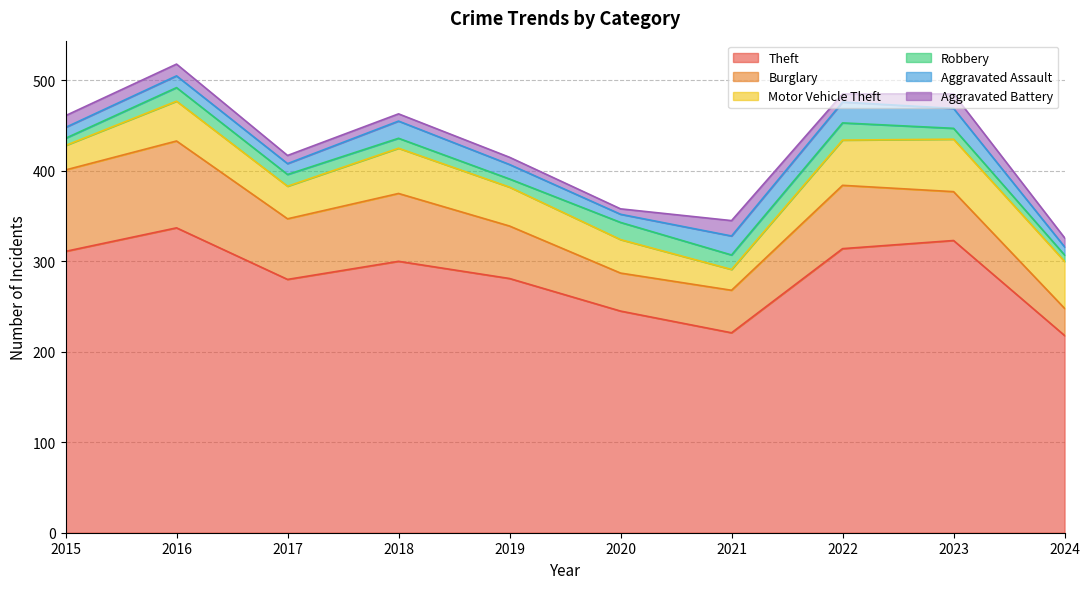

What is the value of the Burglary point at the 10th from the left?

30